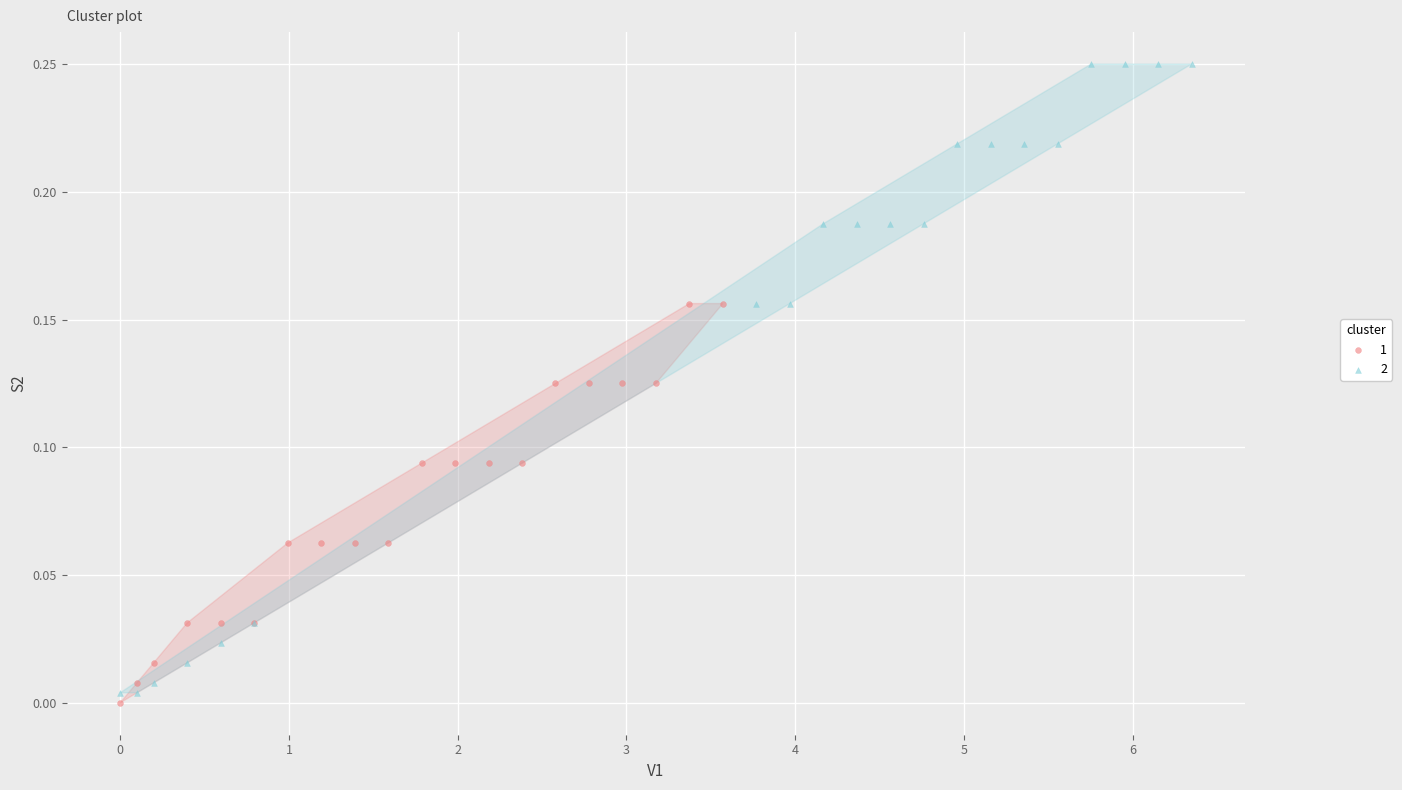

What are all the series names shown in the legend?

1, 2